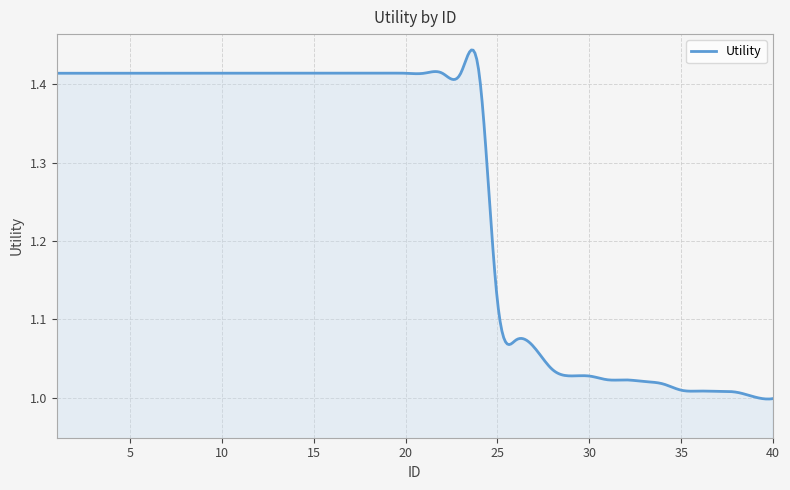

What is the difference between the maximum and minimum values?

0.4